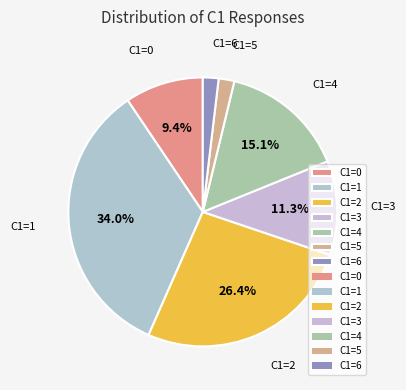

Between C1=2 and C1=4, which is larger?

C1=2